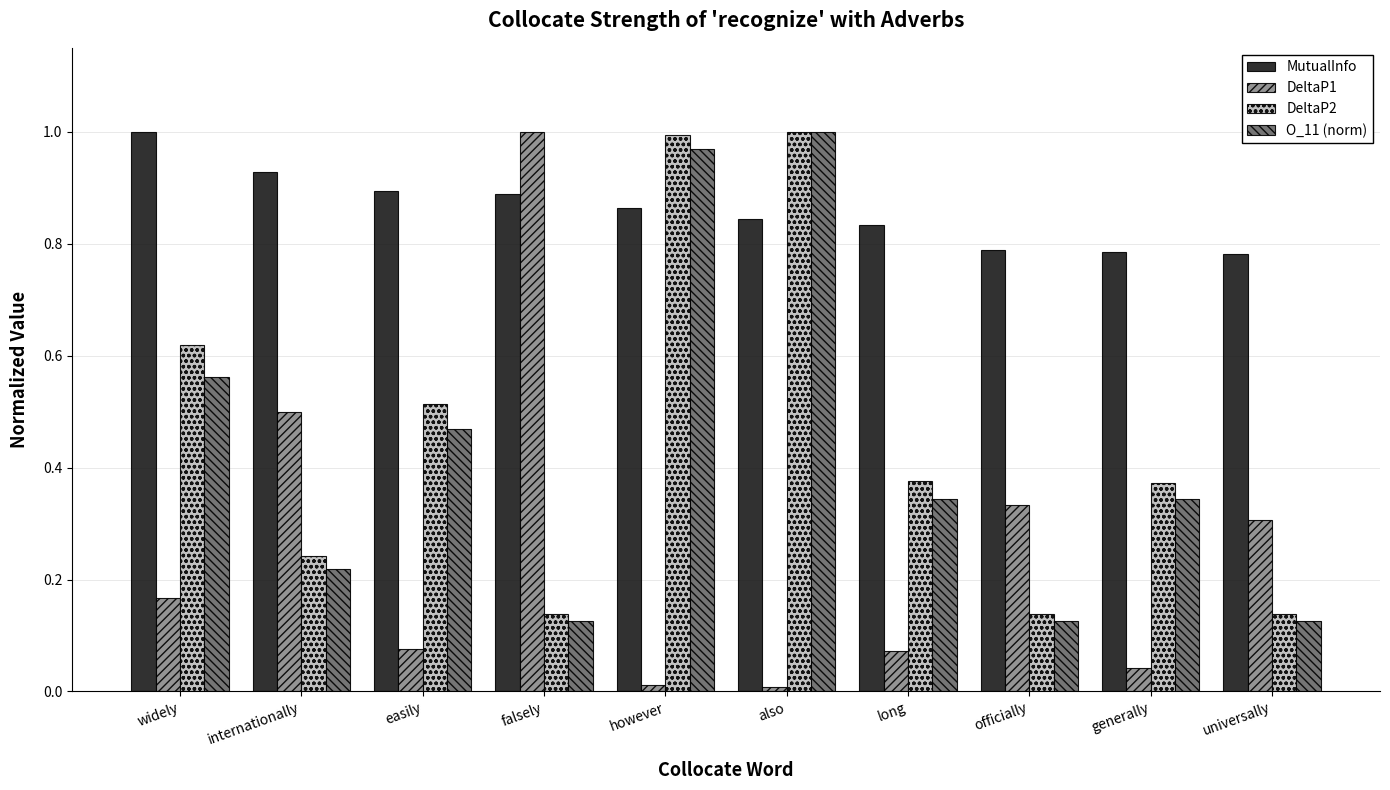

Between widely and officially, which series saw the biggest shift?

DeltaP2